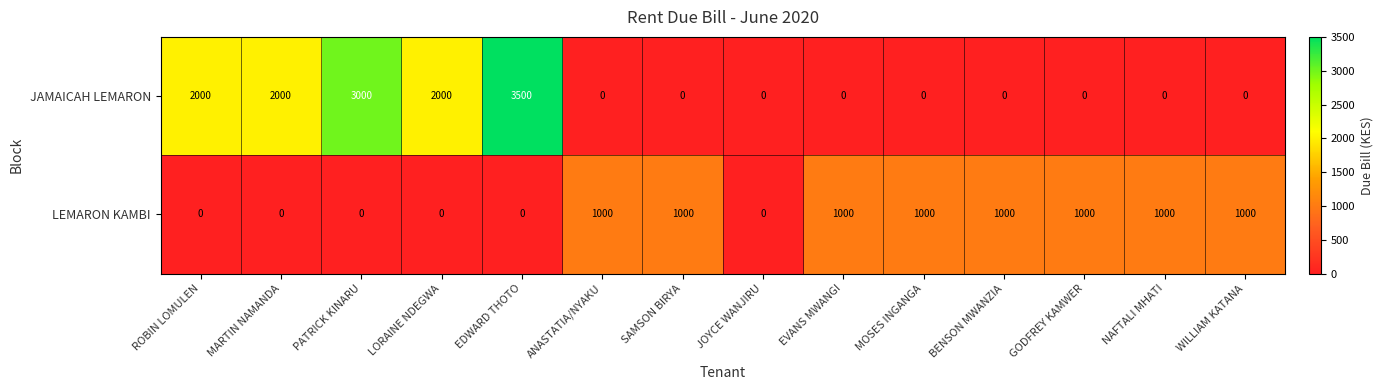

What is the maximum value for LEMARON KAMBI?

1000